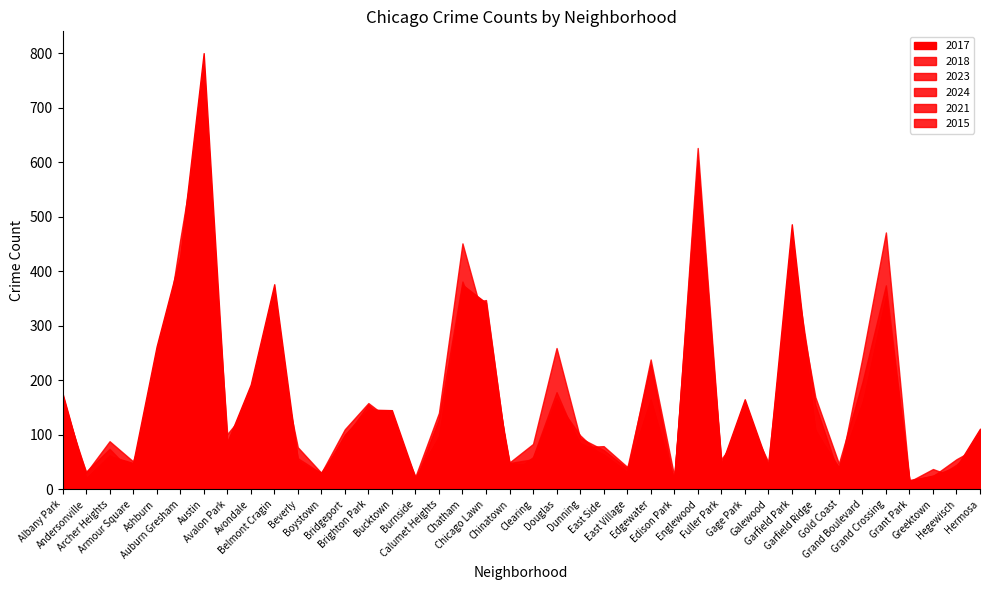

At which label does 2015 reach its peak?

Austin